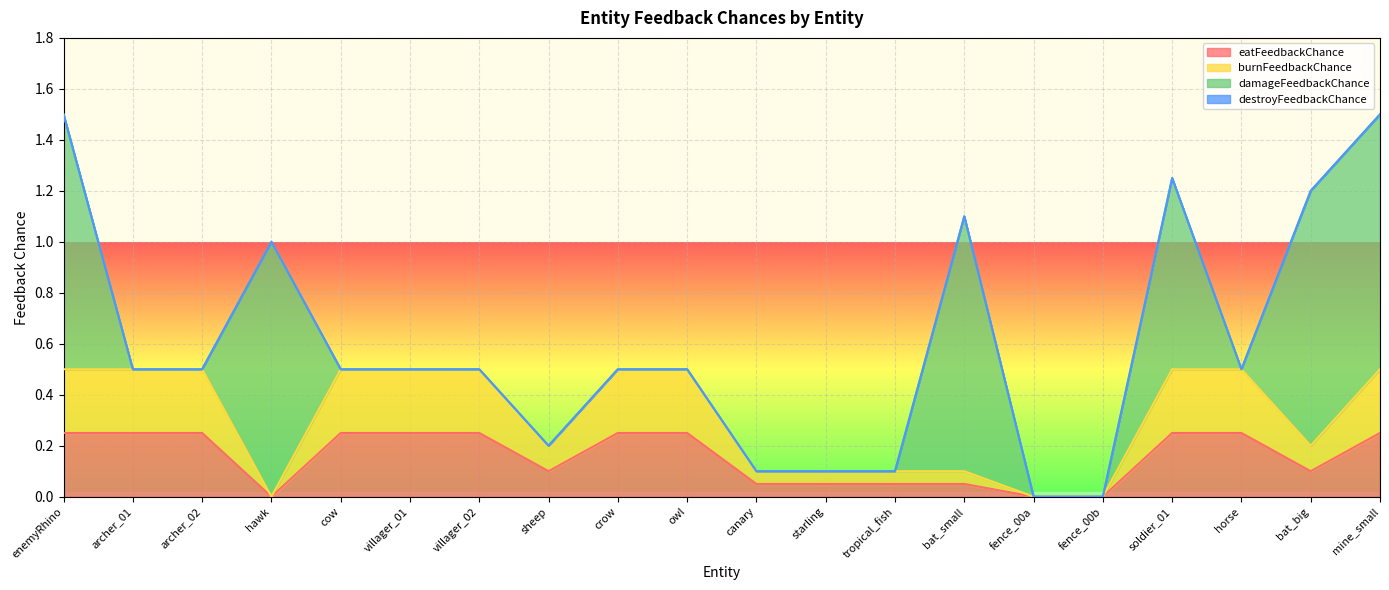

What is the value of the eatFeedbackChance point at the 1st from the left?

0.2